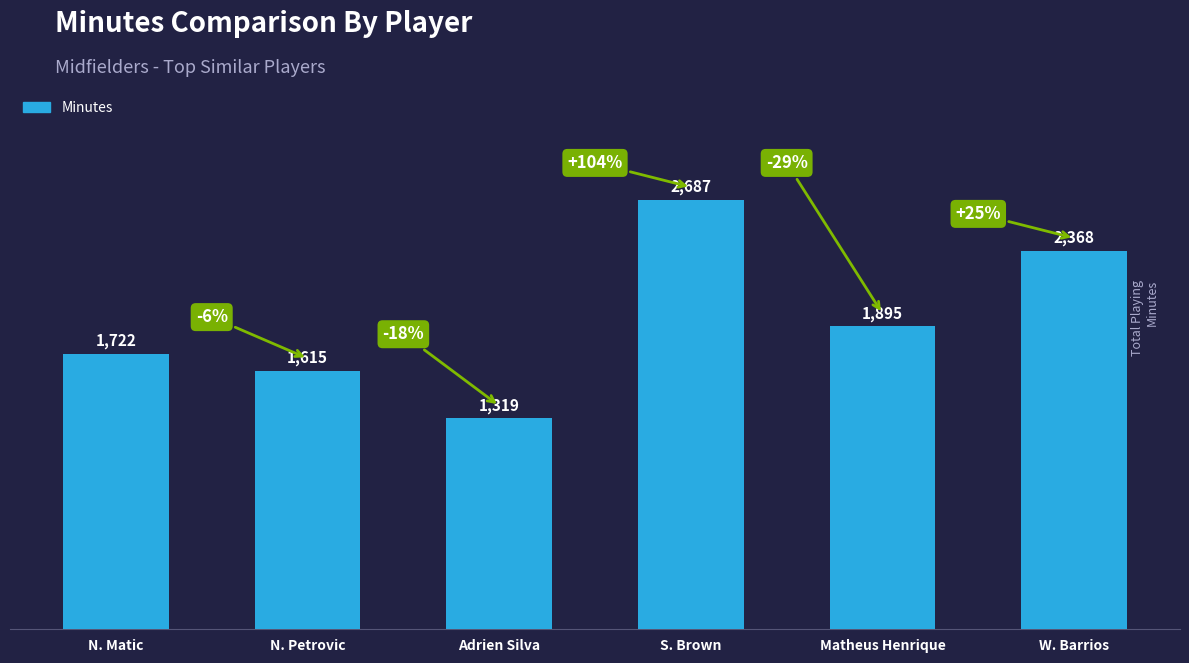

Which category has the highest value across all series?

S. Brown